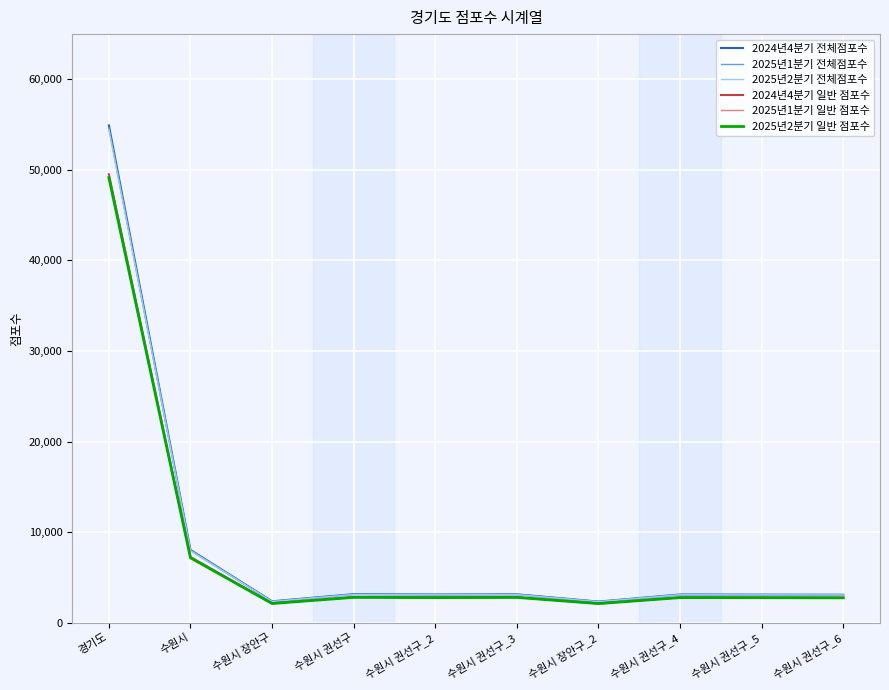

At which label does 2024년4분기 일반 점포수 reach its peak?

경기도